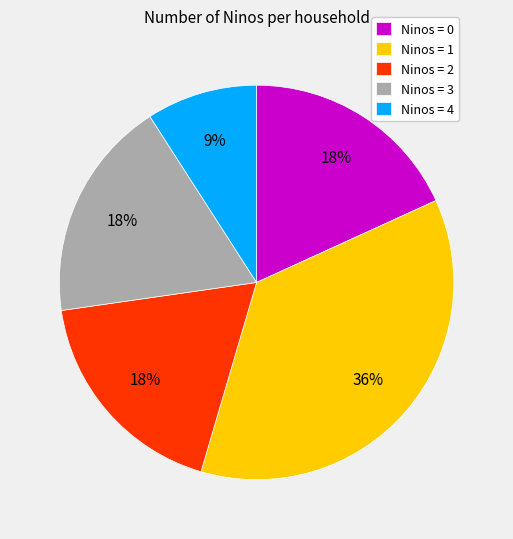

To the nearest percent, what portion does Ninos = 0 represent?

18%